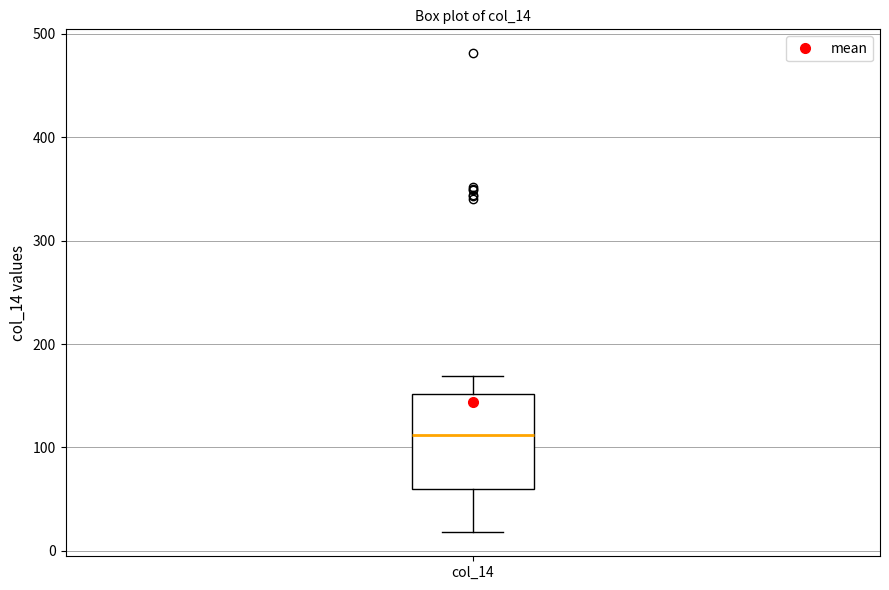

Where does the upper whisker of the box for col_14 end on the y-axis? The values are not printed on the chart, so give them approximately, as read against the axis.

170